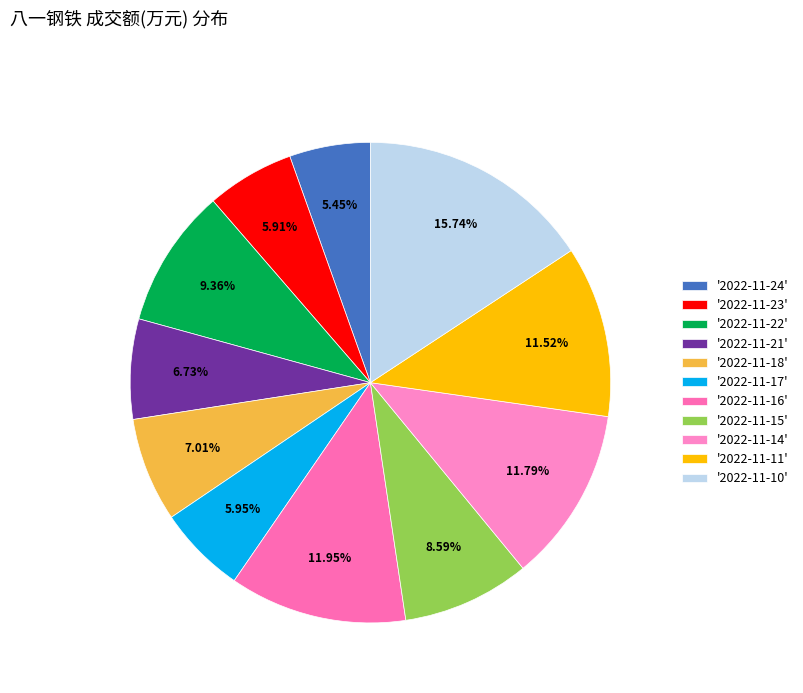

What is the smallest slice in the pie chart?

2022-11-24